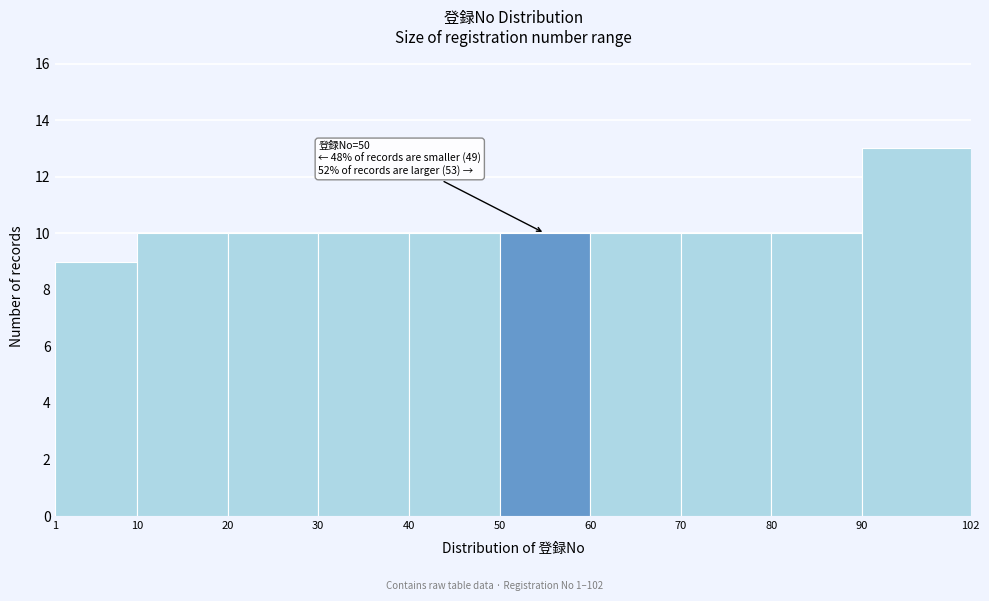

Which range on the x-axis has the tallest bar?

90 to 102